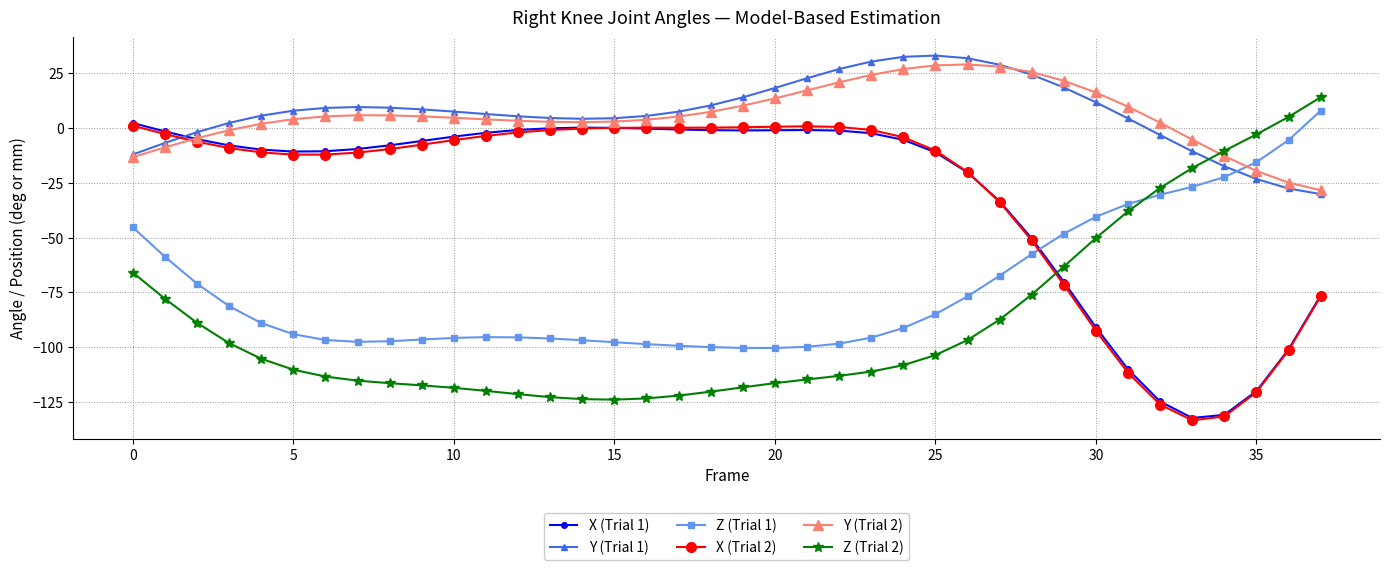

What is the highest value of the Y (Trial 2) series?

29.1